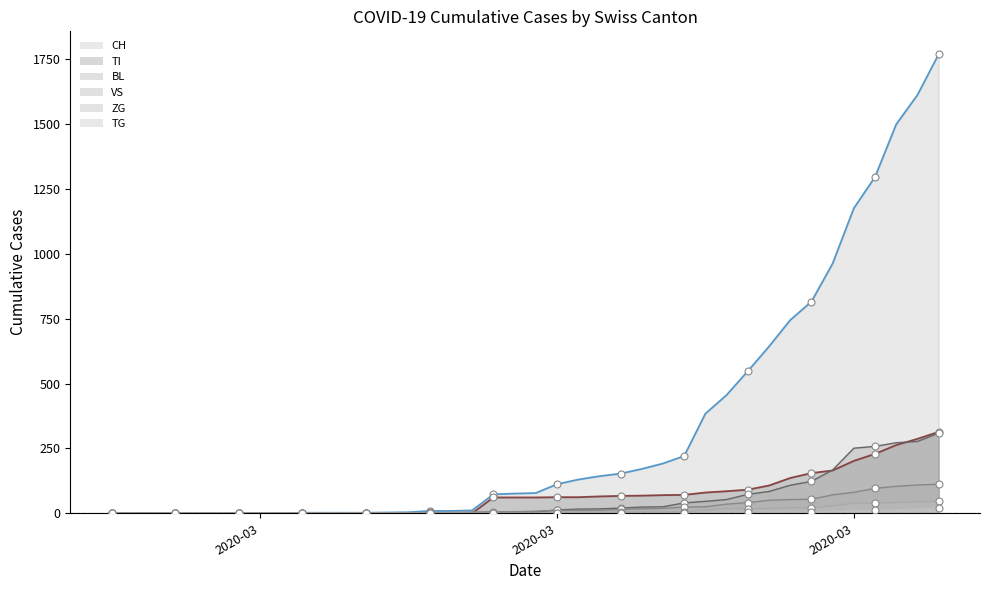

Which series has the widest spread of Y values?

CH